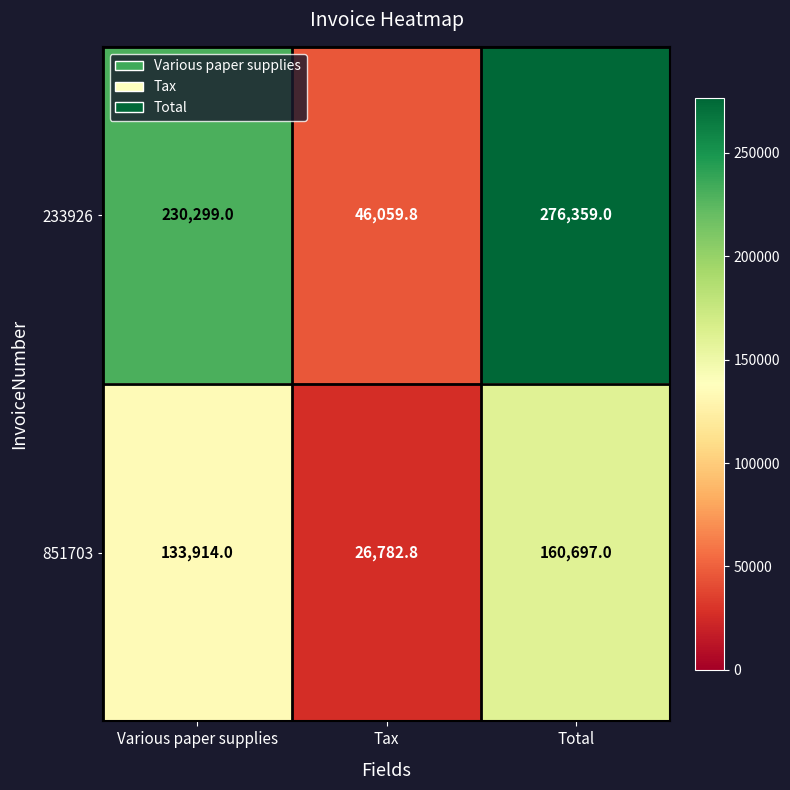

What is the spread (max minus min) of values at Tax?

19277.0